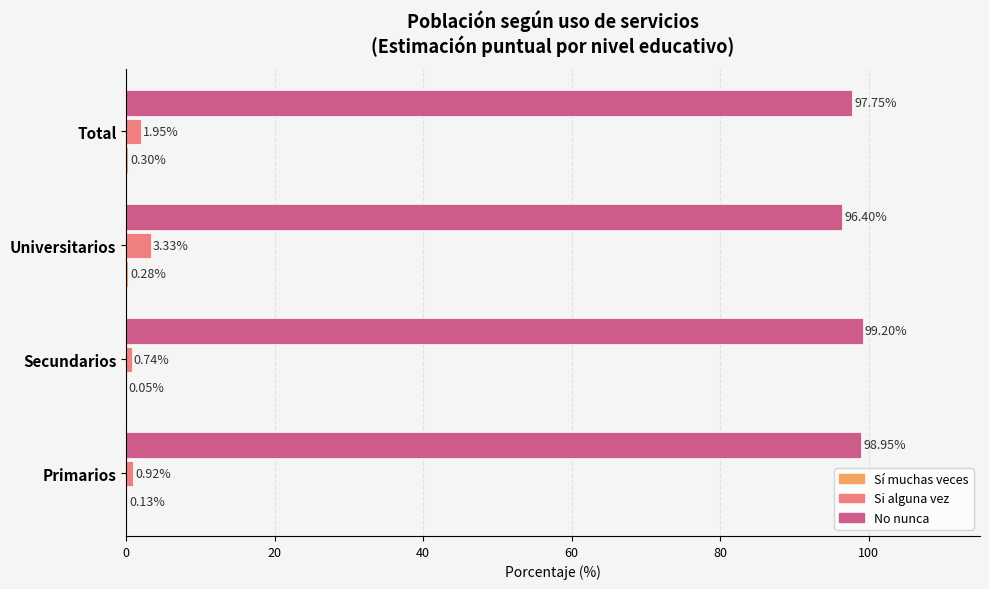

Which series has the largest range (max minus min)?

No nunca